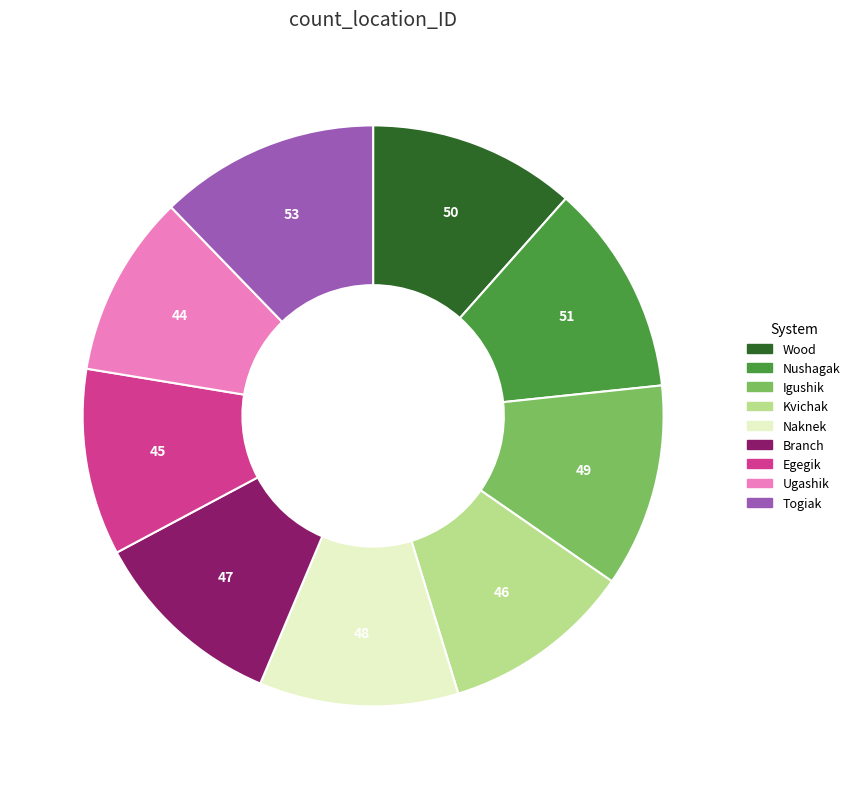

Count the number of slices in the pie.

9